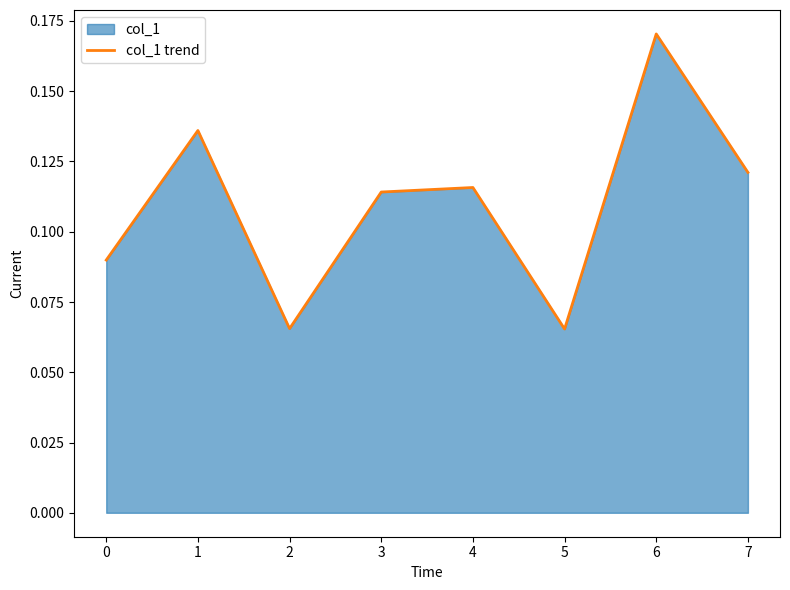

True or false: the data shows 0.0 at 4.

False